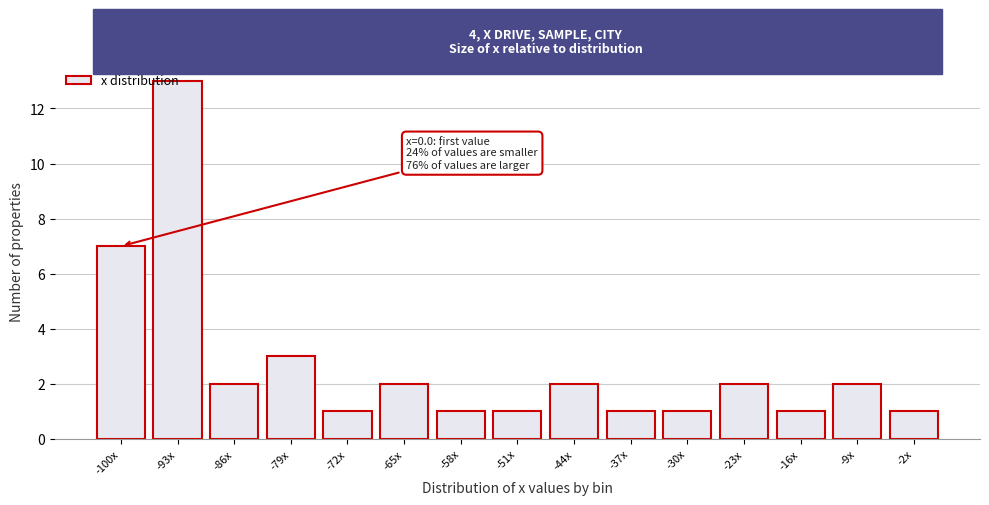

Is it true that the value at -72x is 1?

True